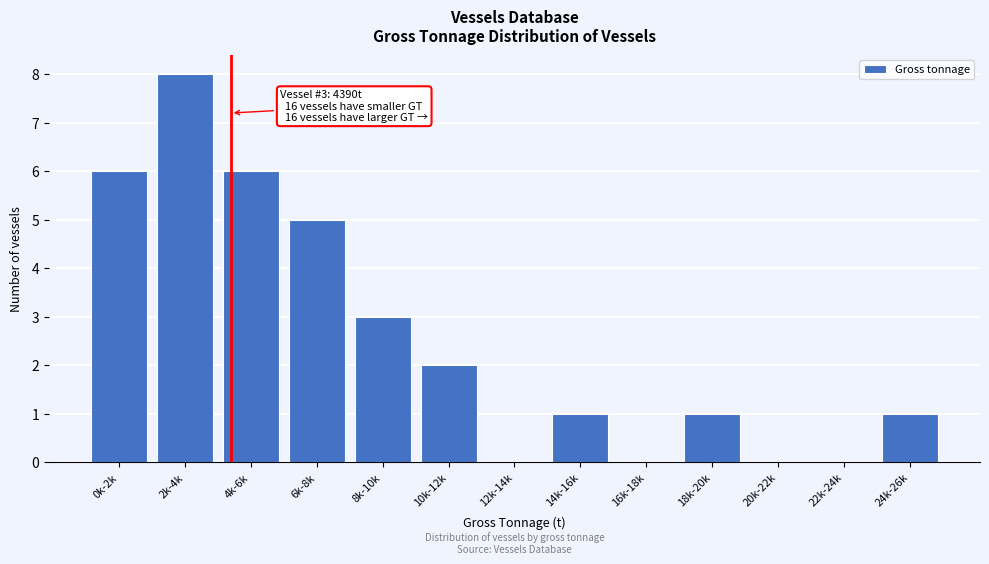

Reading left to right, what are all the values shown in this chart?

0k-2k=6	2k-4k=8	4k-6k=6	6k-8k=5	8k-10k=3	10k-12k=2	12k-14k=0	14k-16k=1	16k-18k=0	18k-20k=1	20k-22k=0	22k-24k=0	24k-26k=1